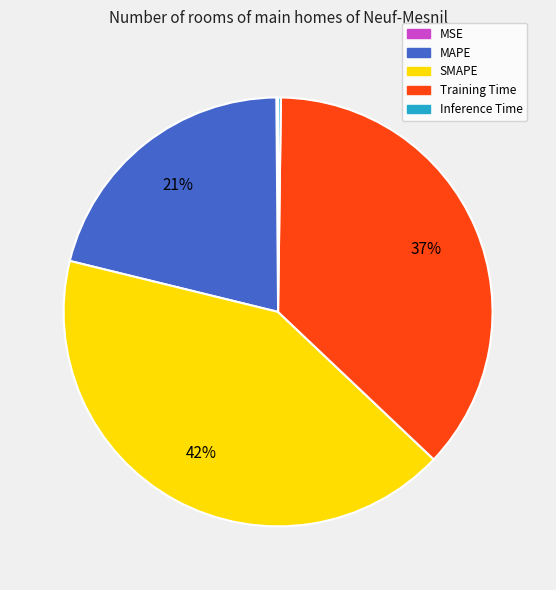

Does Training Time represent more than half of the total?

No